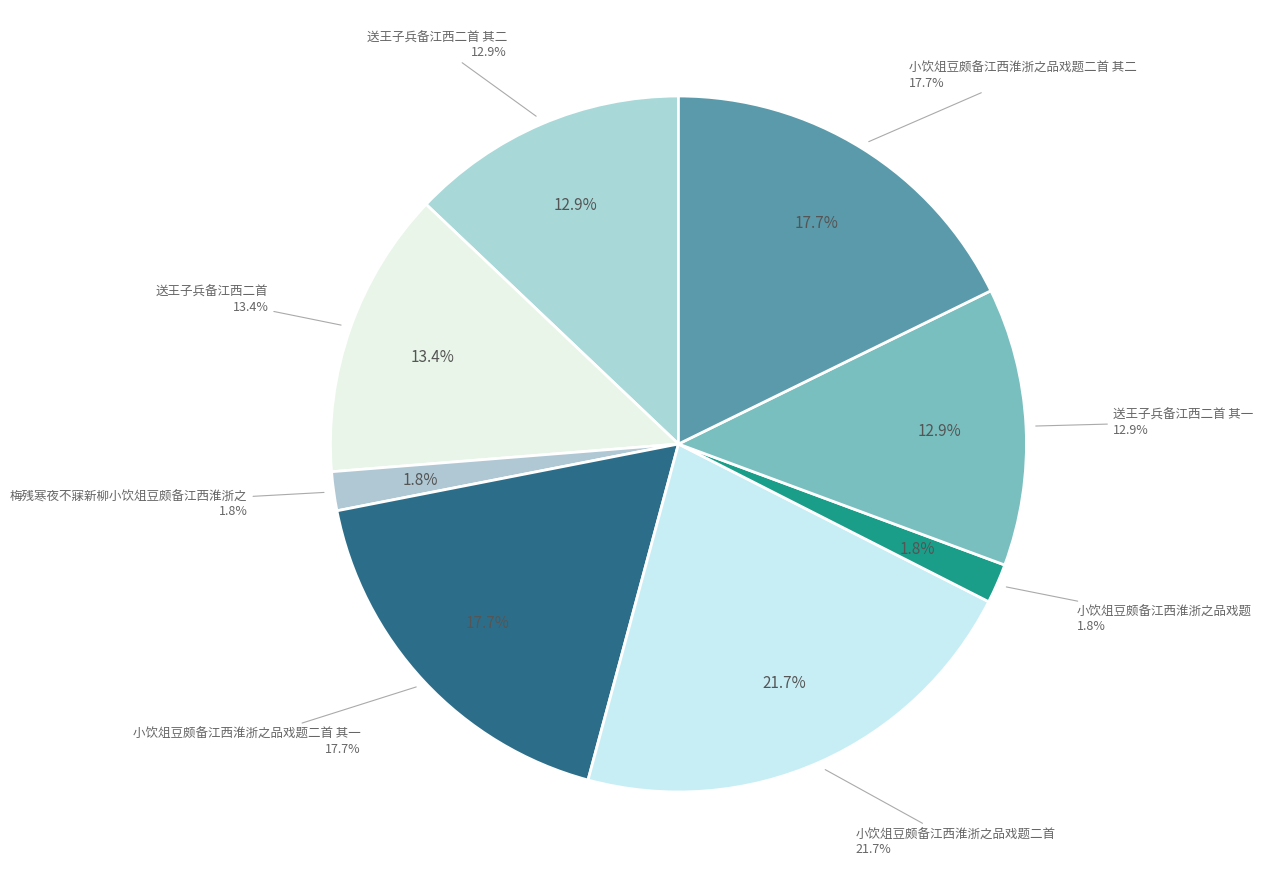

Is it true that 送王子兵备江西二首 其一 is 26% of the pie?

False